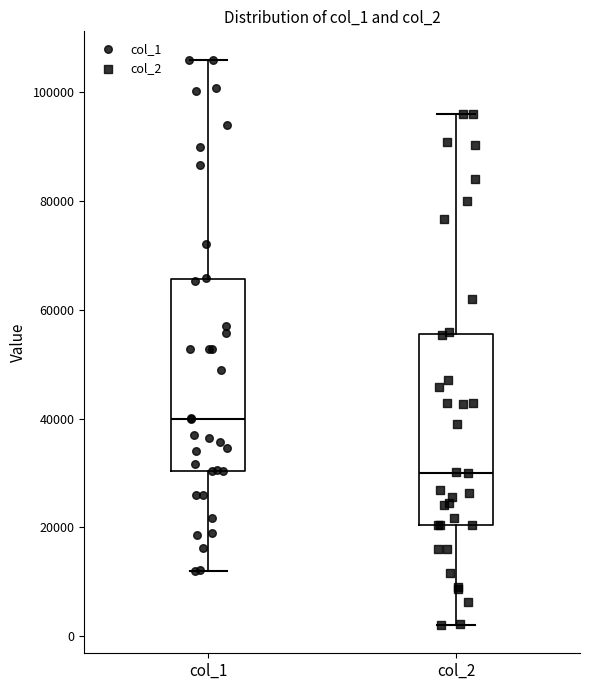

Which box has the lowest median line?

col_2